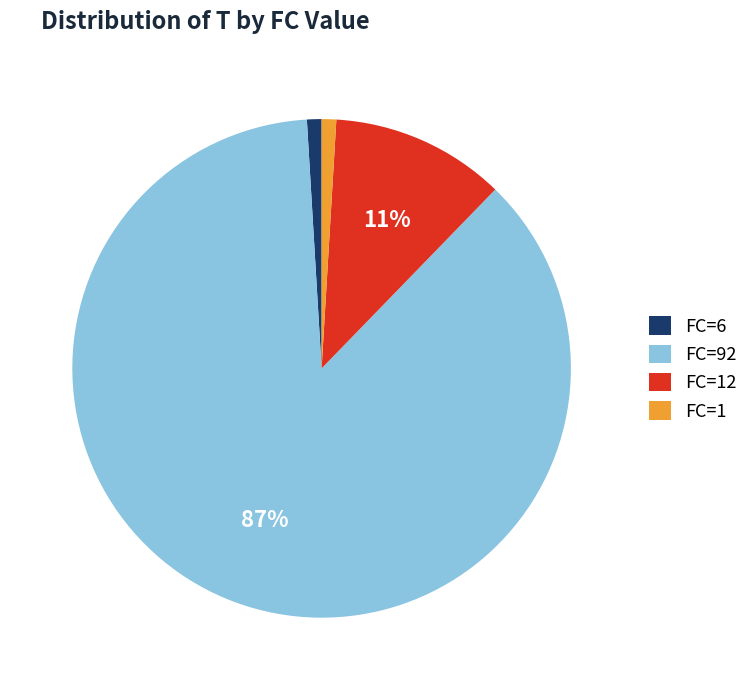

Is the sum of FC=12 and FC=6 greater than half?

No